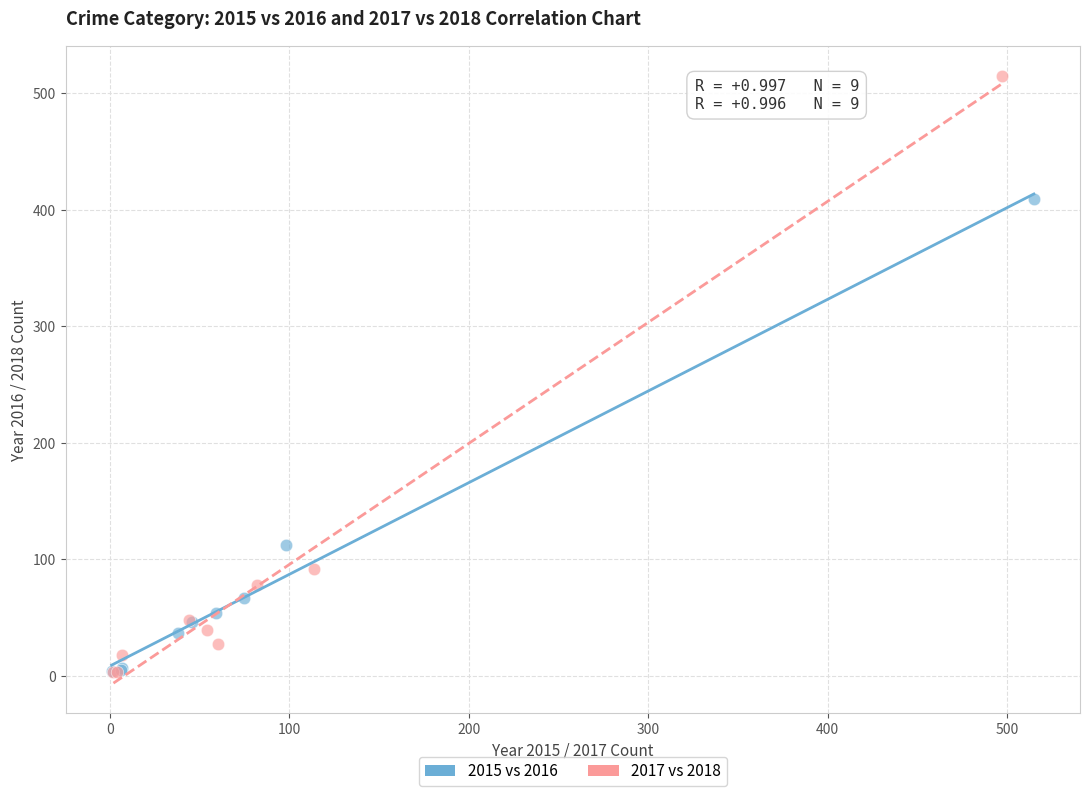

Which series contains the highest Y value?

2017 vs 2018